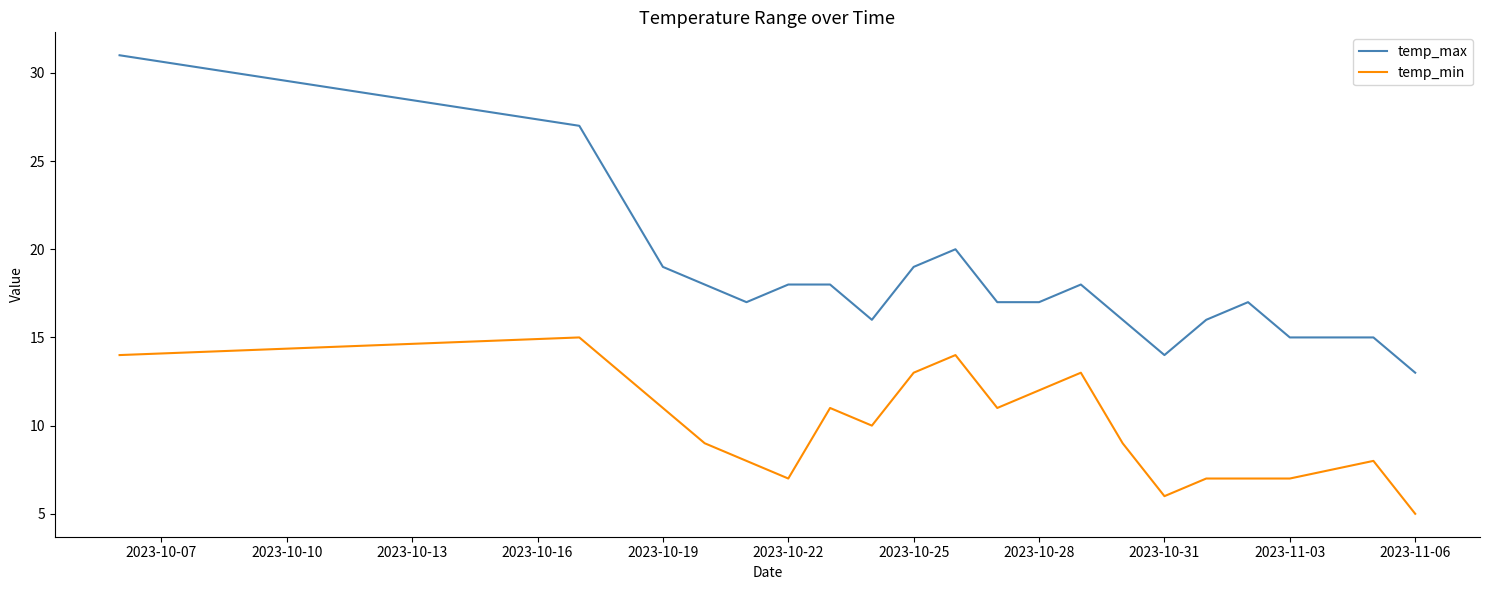

Which series has the largest total across all categories?

temp_max